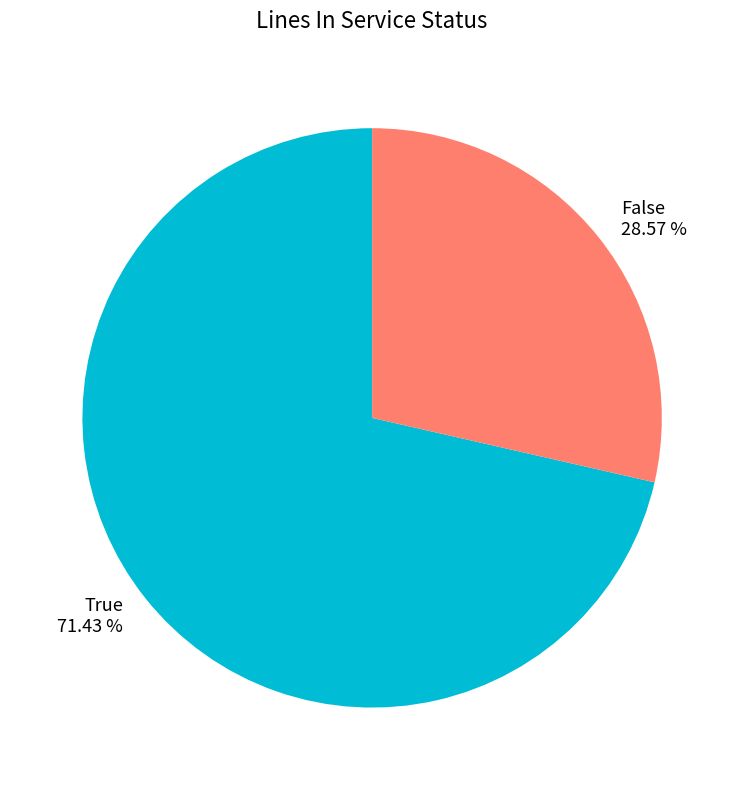

To the nearest percent, what is the difference between the largest and smallest slice percentages?

43%